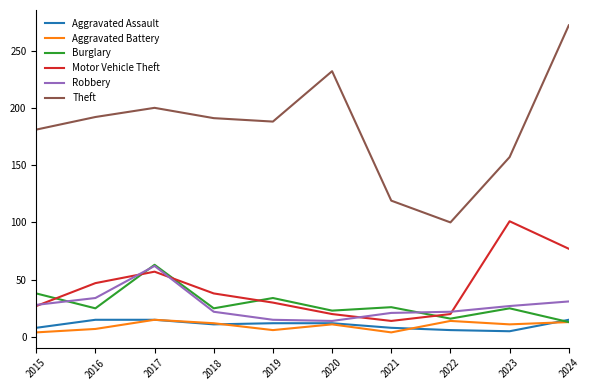

What is the spread (max minus min) of values at 2022?

94